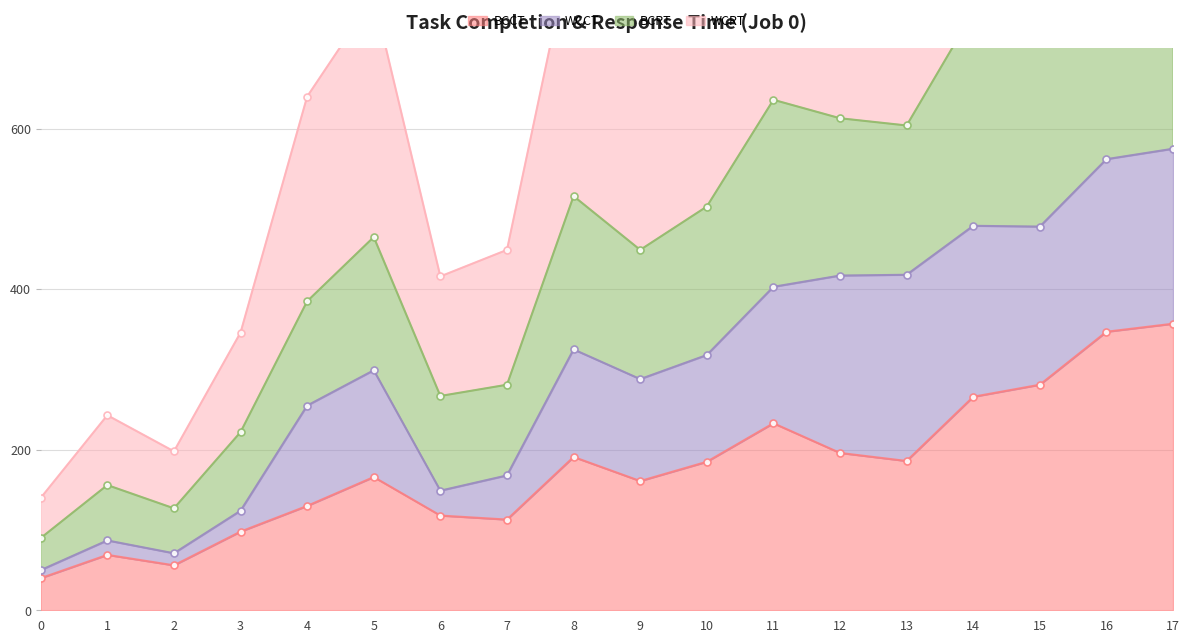

What is the smallest value displayed?

40